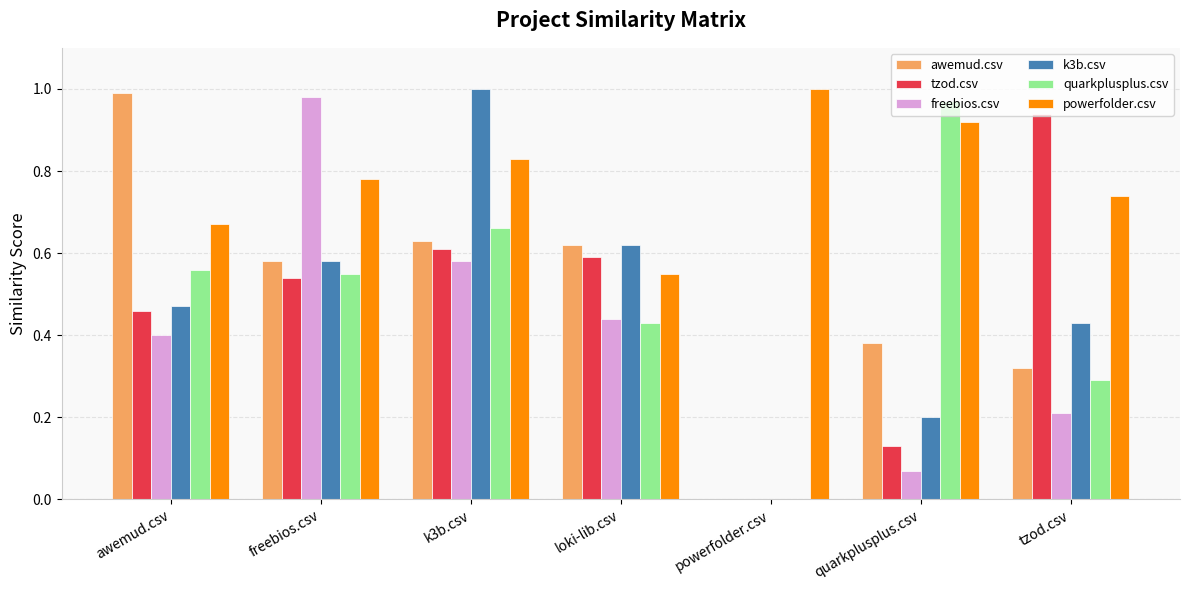

True or false: freebios.csv has a value of 0.2 at awemud.csv.

False